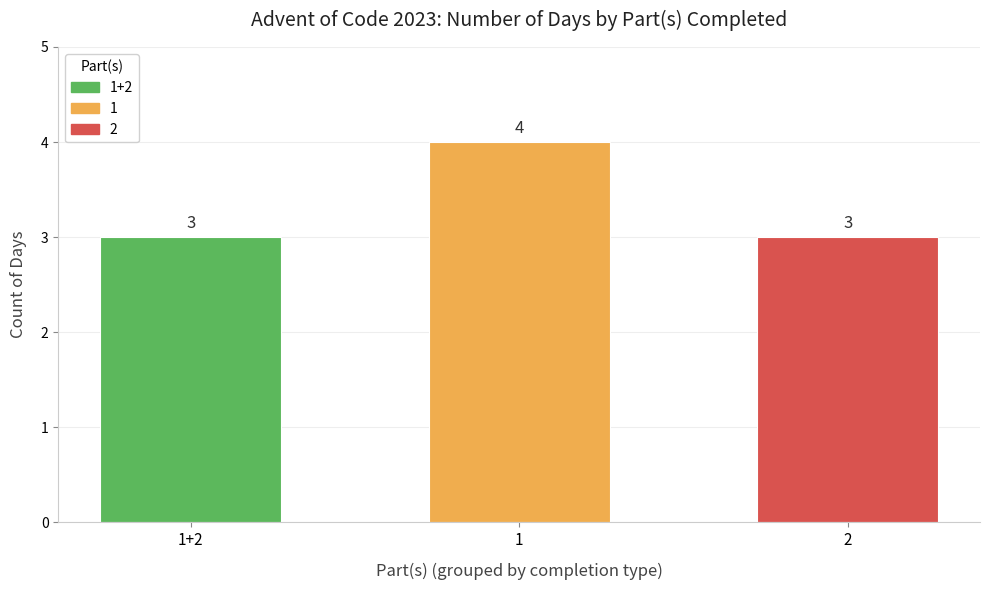

What is the sum of all values?

10